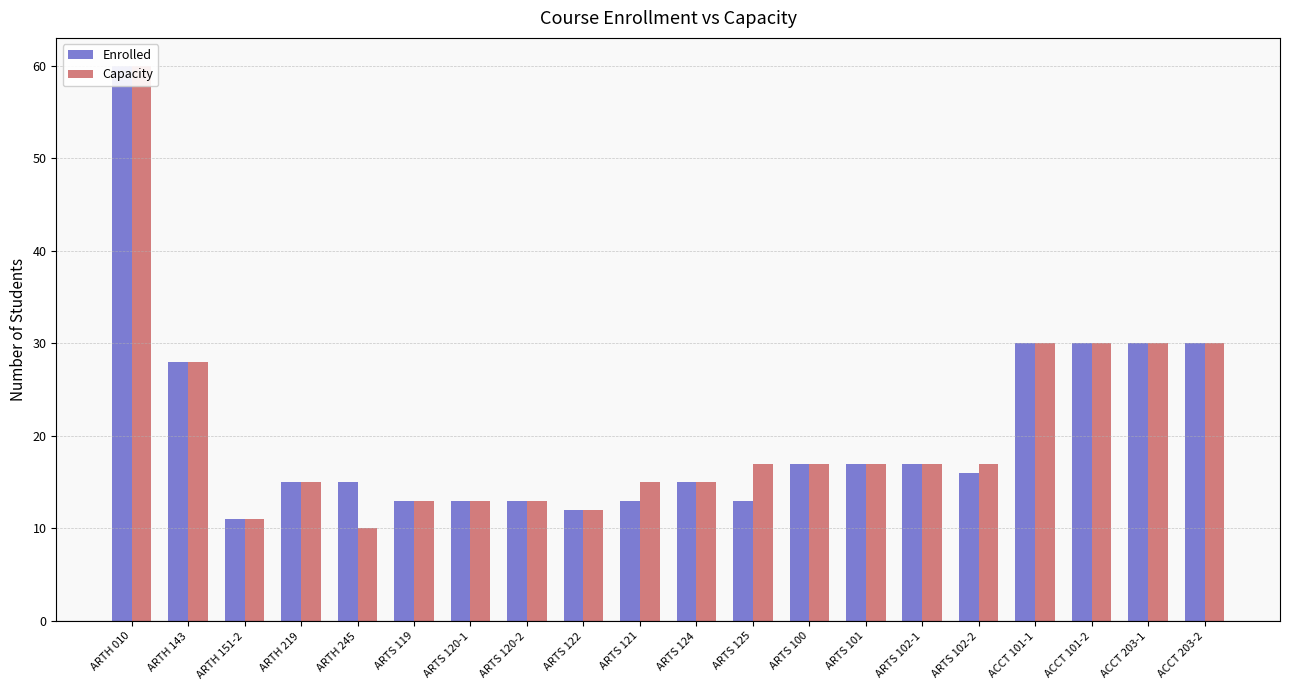

Rank the categories by Capacity value from highest to lowest.

ARTH 010, ACCT 101-1, ACCT 101-2, ACCT 203-1, ACCT 203-2, ARTH 143, ARTS 125, ARTS 100, ARTS 101, ARTS 102-1, ARTS 102-2, ARTH 219, ARTS 121, ARTS 124, ARTS 119, ARTS 120-1, ARTS 120-2, ARTS 122, ARTH 151-2, ARTH 245